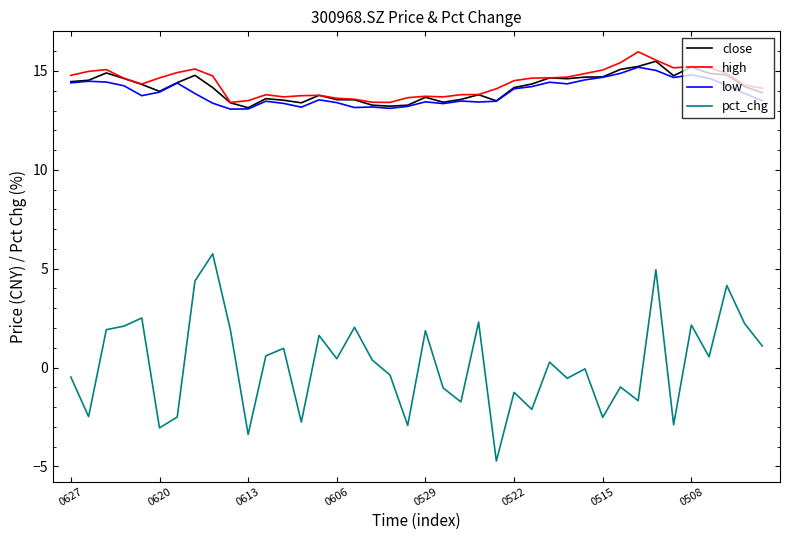

Which series has the largest range (max minus min)?

pct_chg